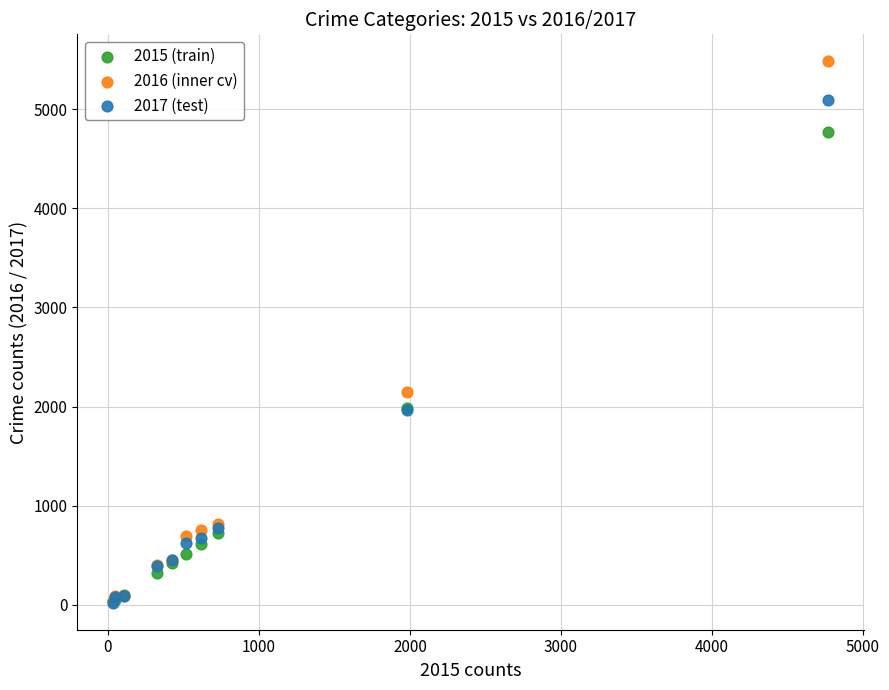

Which series has the widest spread of Y values?

2016 (inner cv)